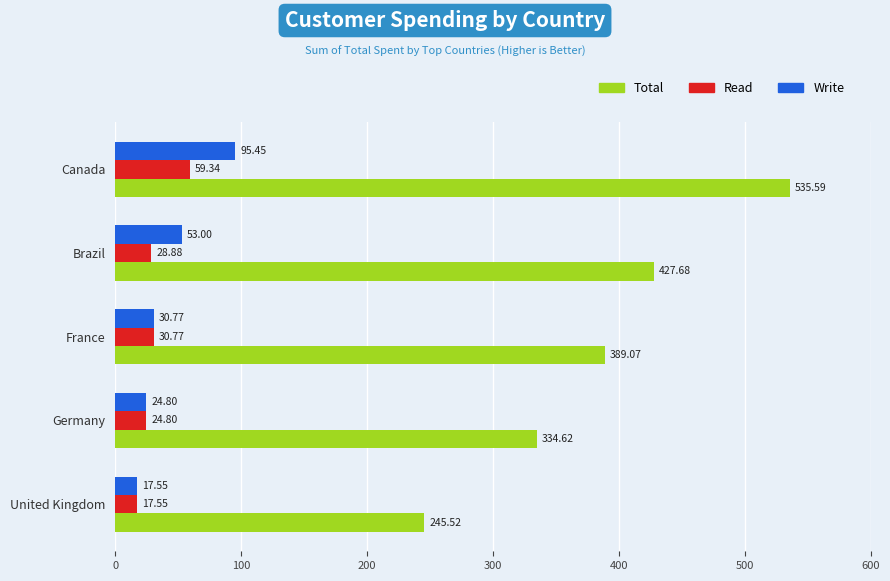

What is the spread (max minus min) of values at United Kingdom?

228.0